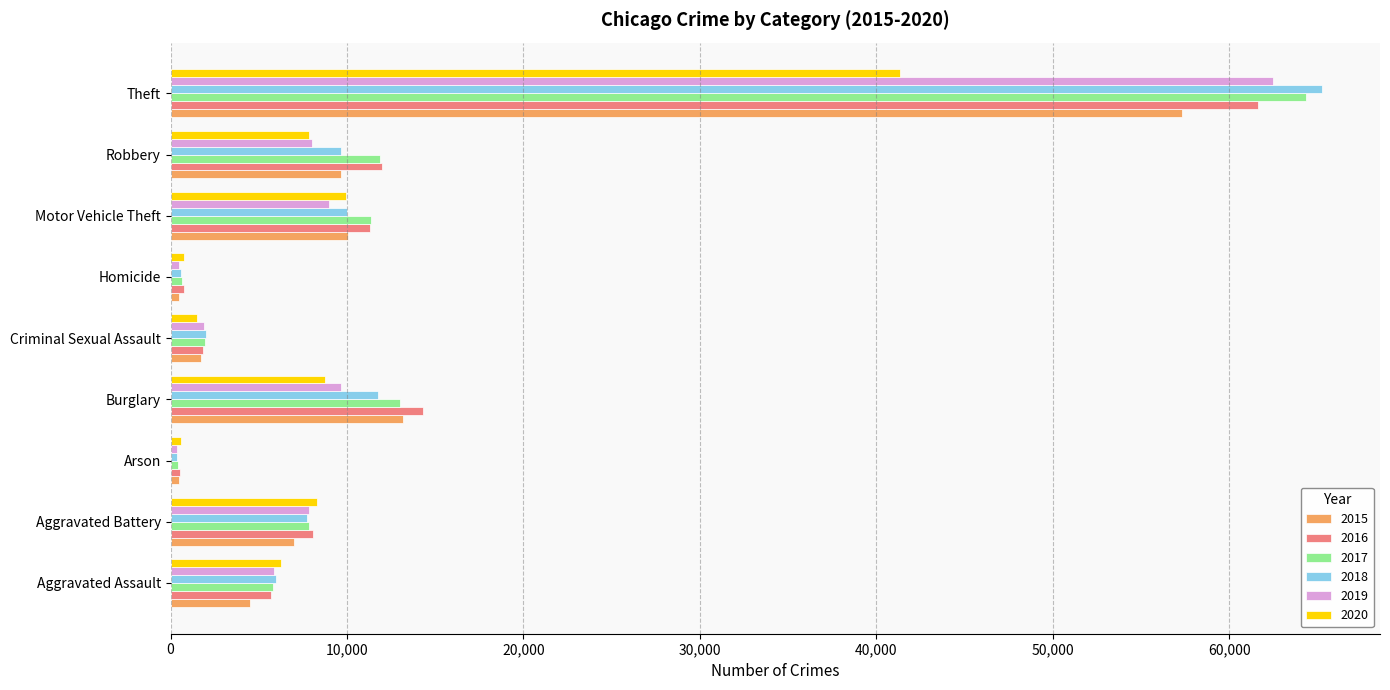

Is it true that 2018 equals 16494 at Motor Vehicle Theft?

False